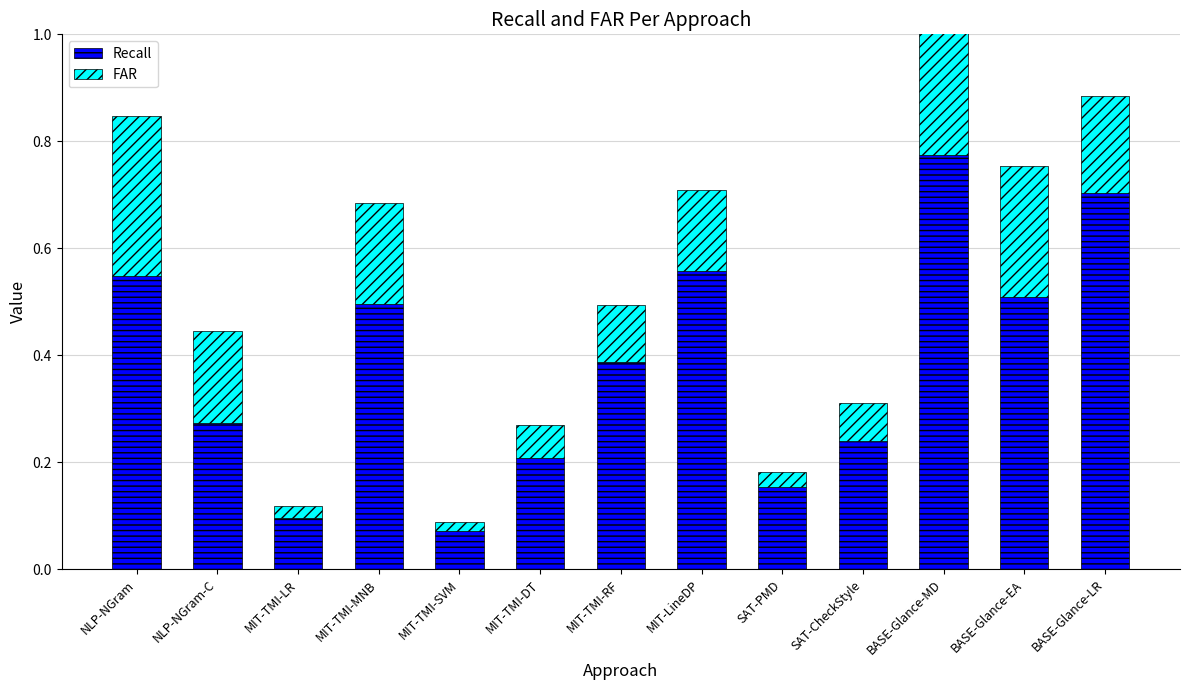

Which category has the lowest value across all series?

MIT-TMI-SVM